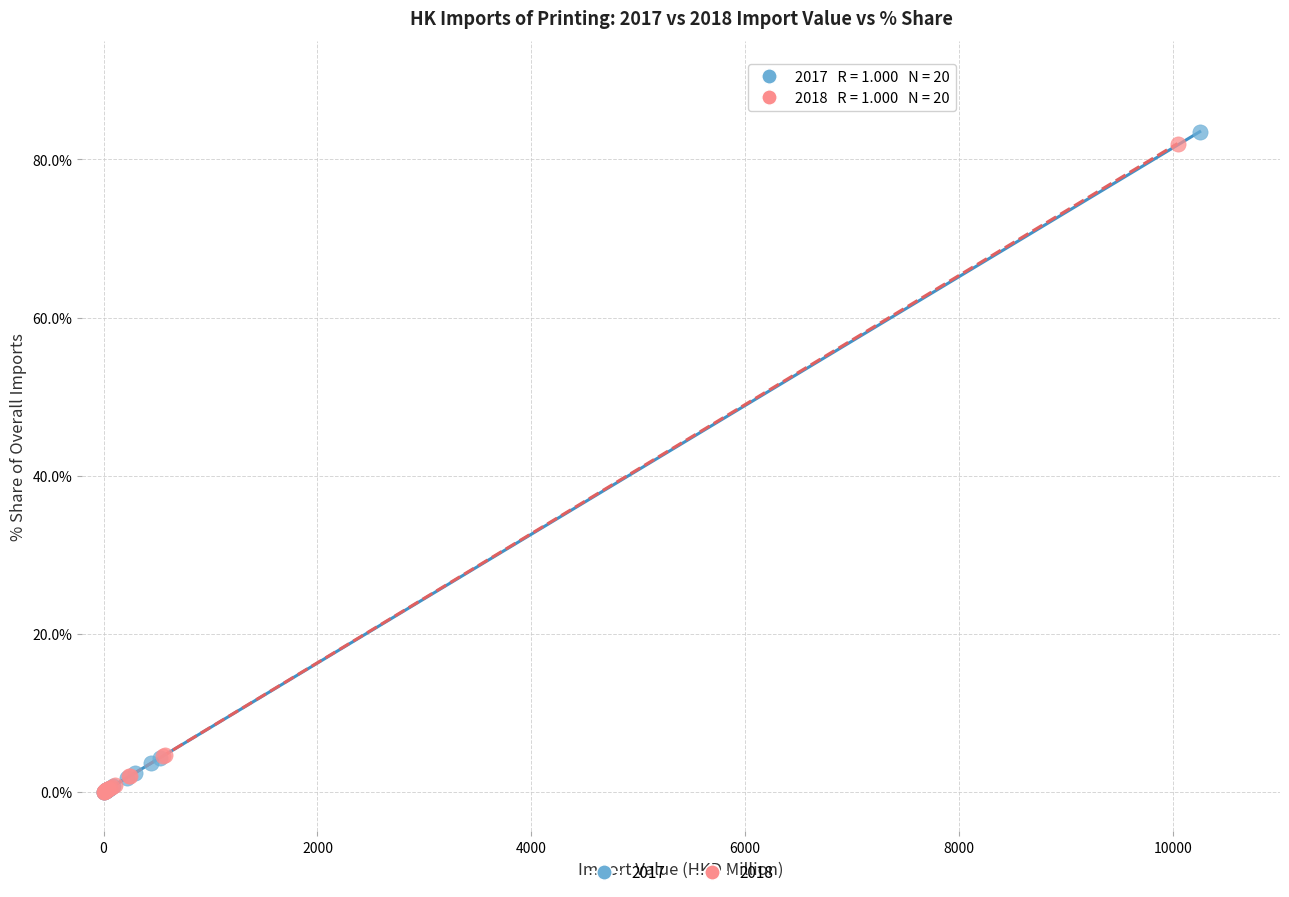

Which series contains the highest Y value?

2017